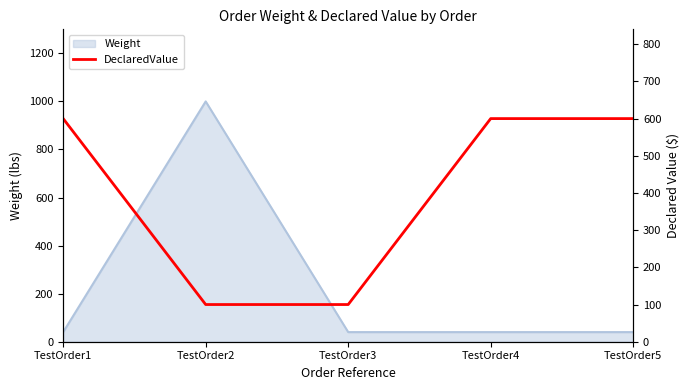

The chart shows a value of 142 at TestOrder3. True or false?

False